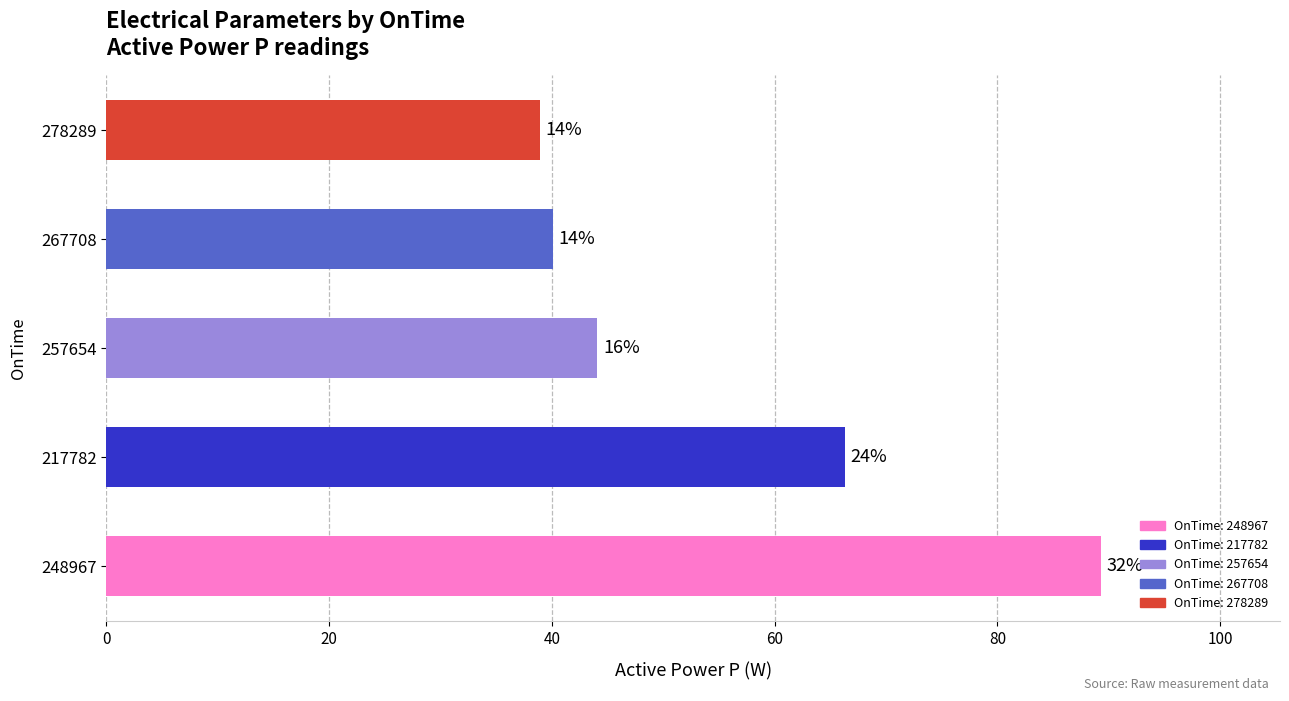

What is the difference between the maximum and minimum values?

50.4